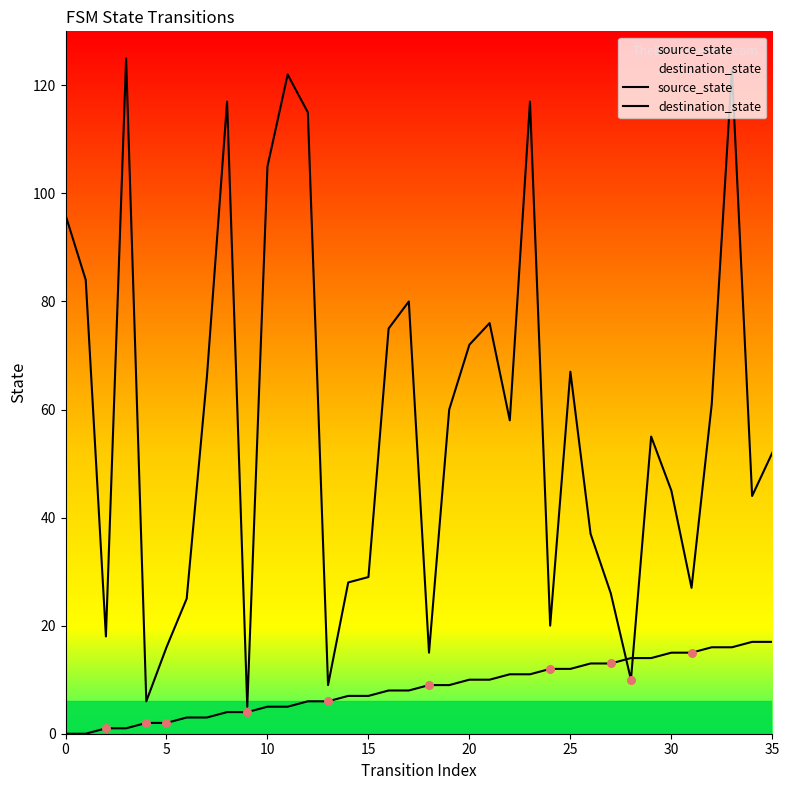

At which category is the sum across all series the highest?

33